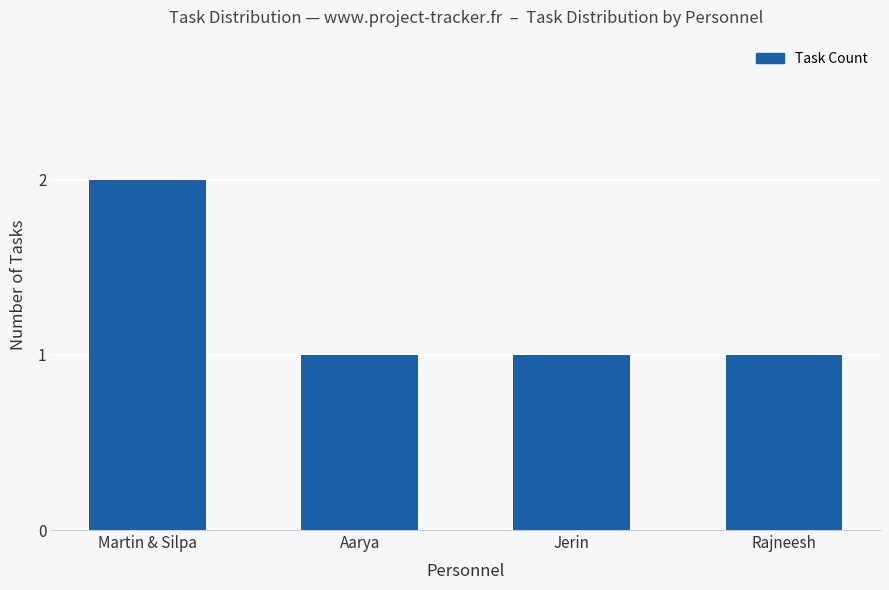

Reading left to right, extract all data points from this chart.

Martin & Silpa=2	Aarya=1	Jerin=1	Rajneesh=1